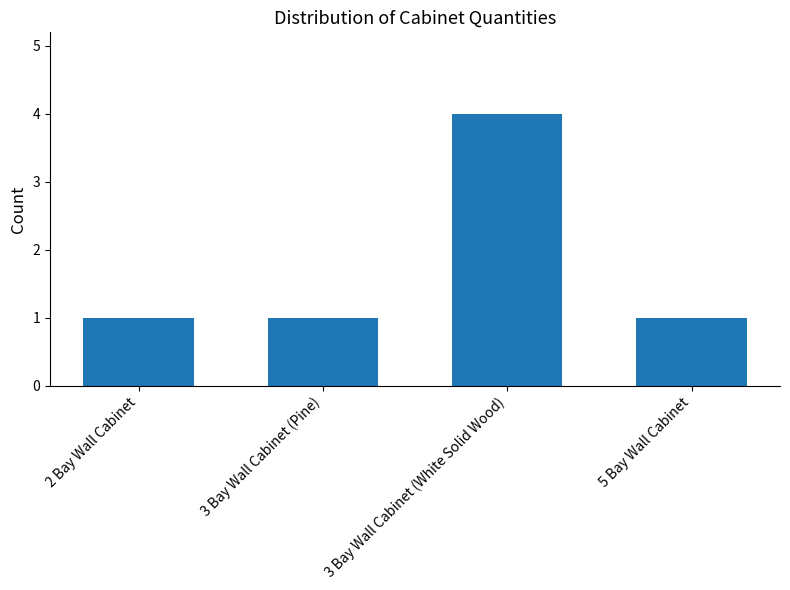

Does the chart contain stacked bars?

No